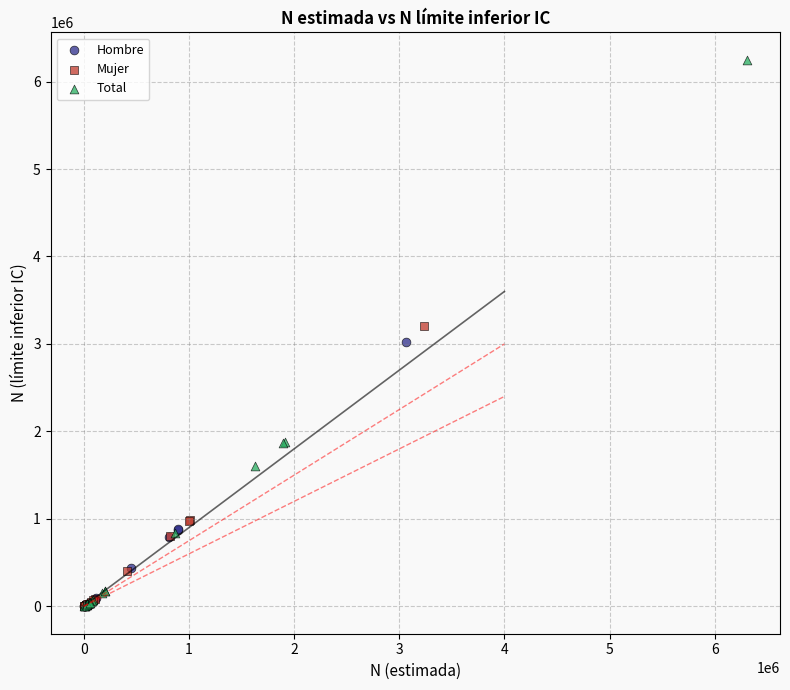

Which series contains the highest Y value?

Total